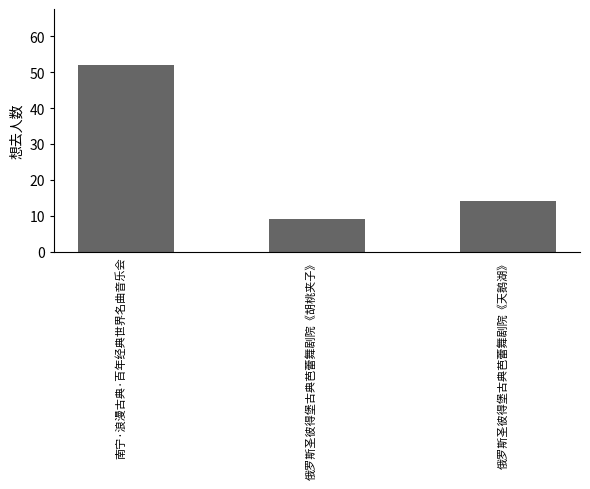

How many values are below 14?

1